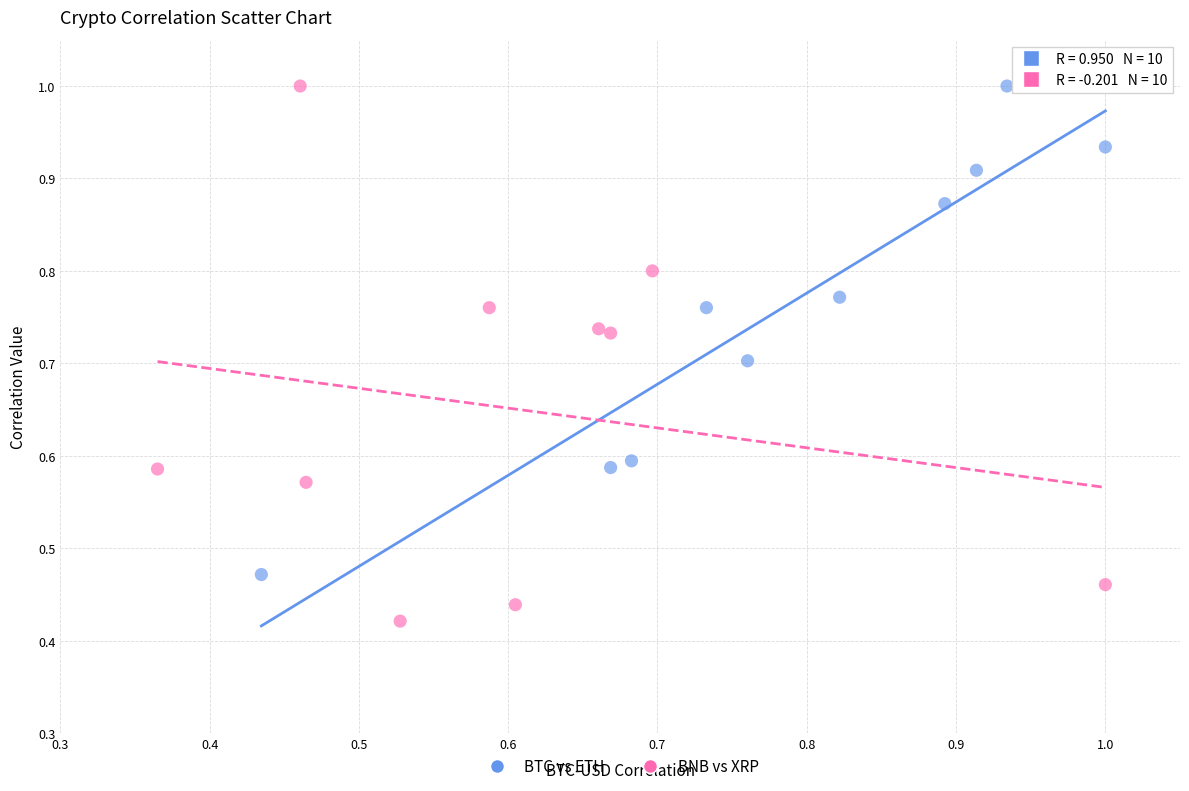

Which series has the largest Y range (max minus min)?

BNB vs XRP